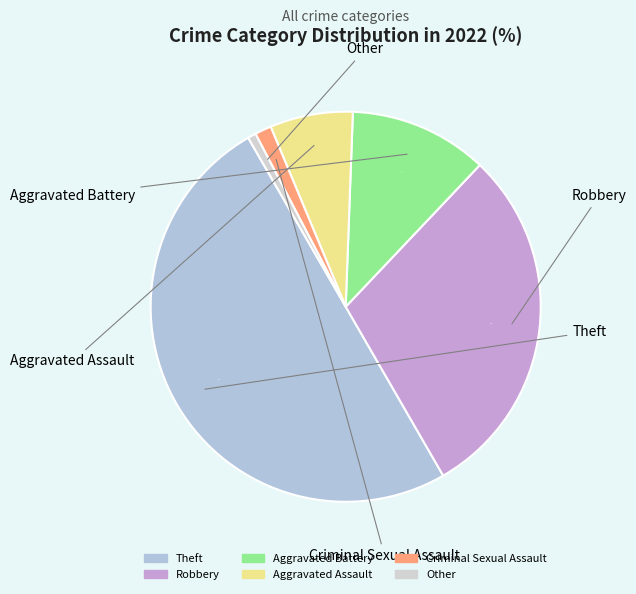

Count the number of slices in the pie.

6